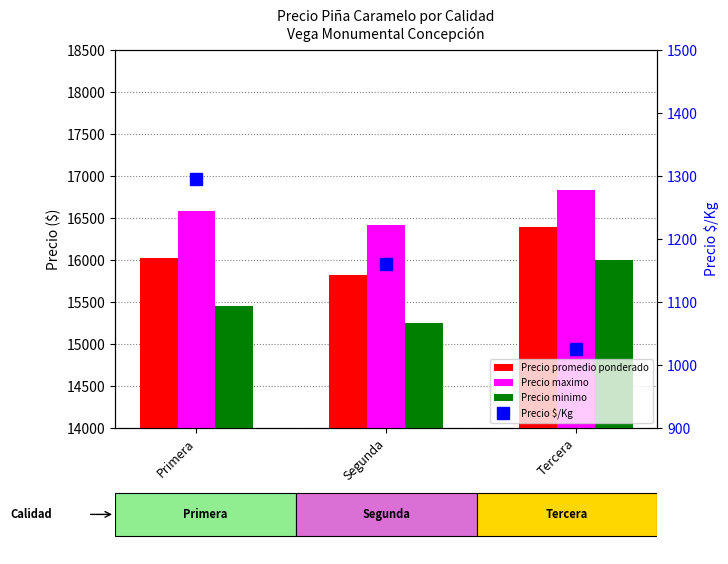

Between Tercera and Segunda, which is larger?

Tercera